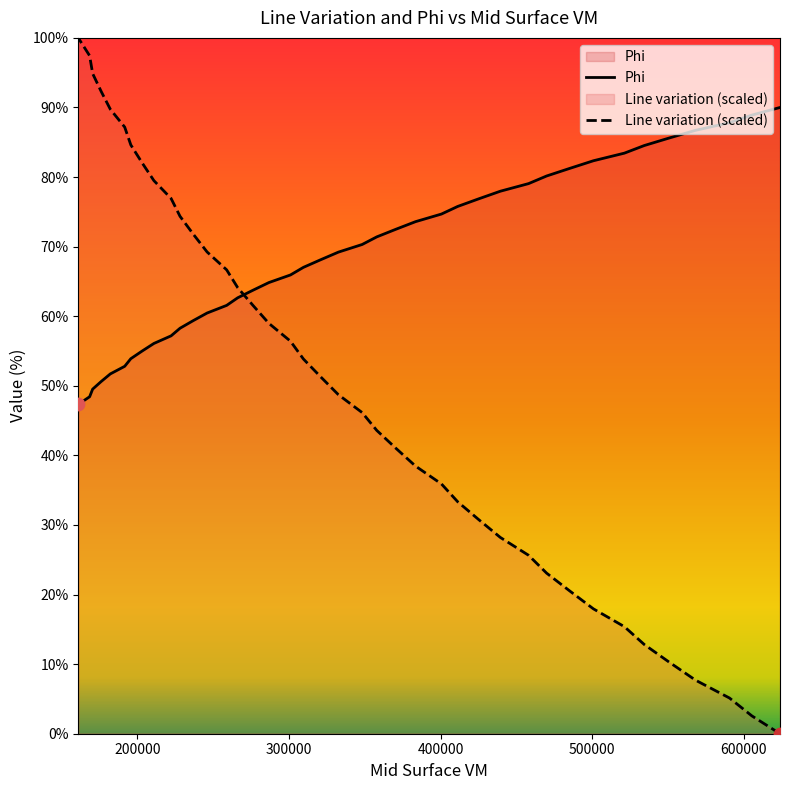

Which series has the largest total across all categories?

Phi